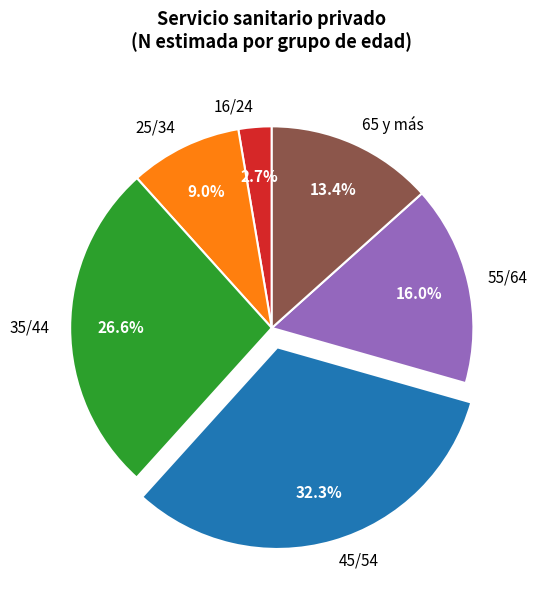

Does any single category account for the majority?

No